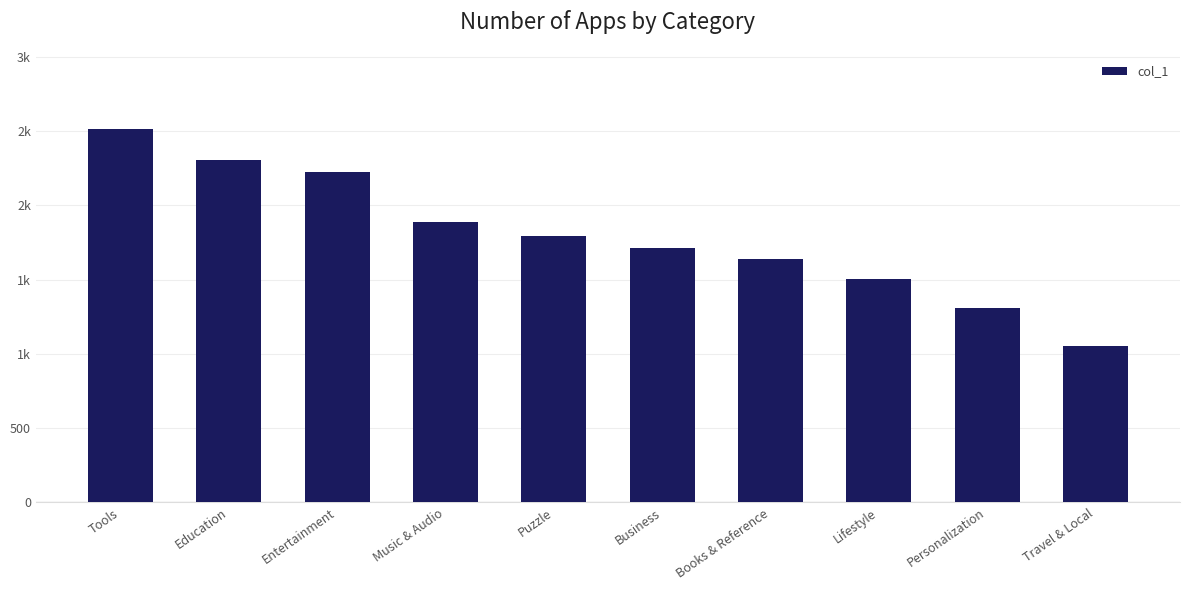

Are the bars horizontal?

No